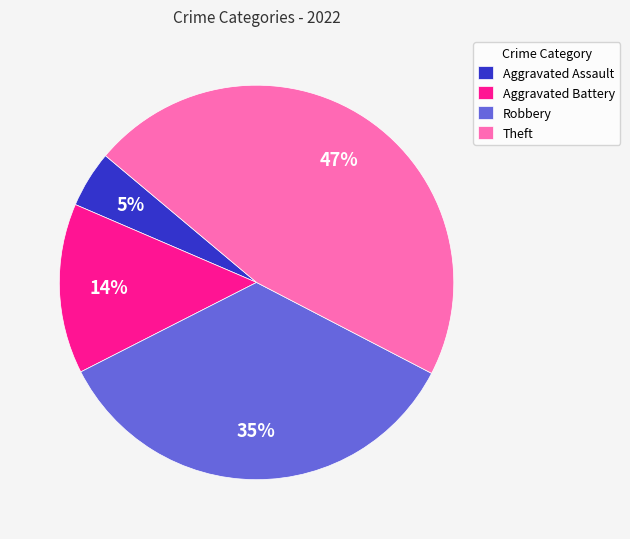

Combined, do Robbery and Aggravated Battery account for over 50%?

No